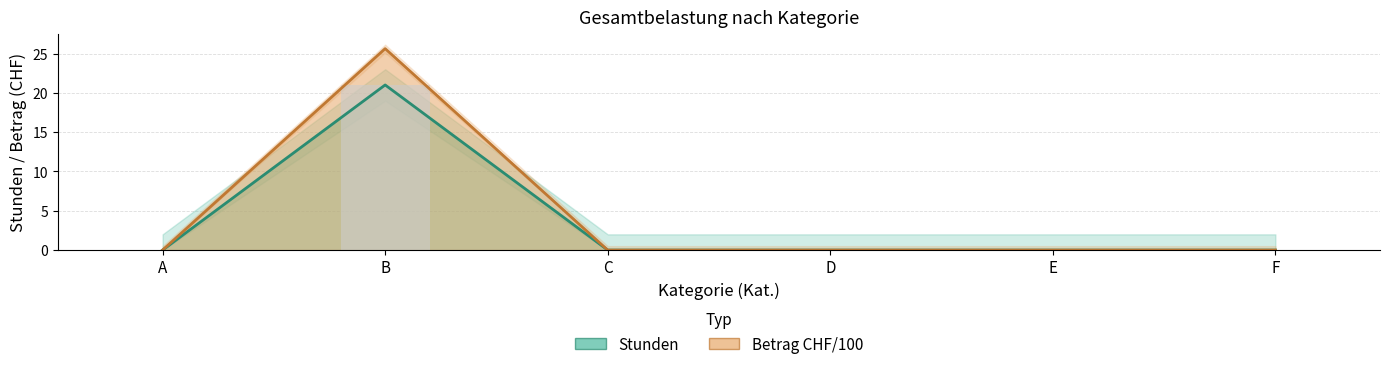

How many groups of bars are there?

6